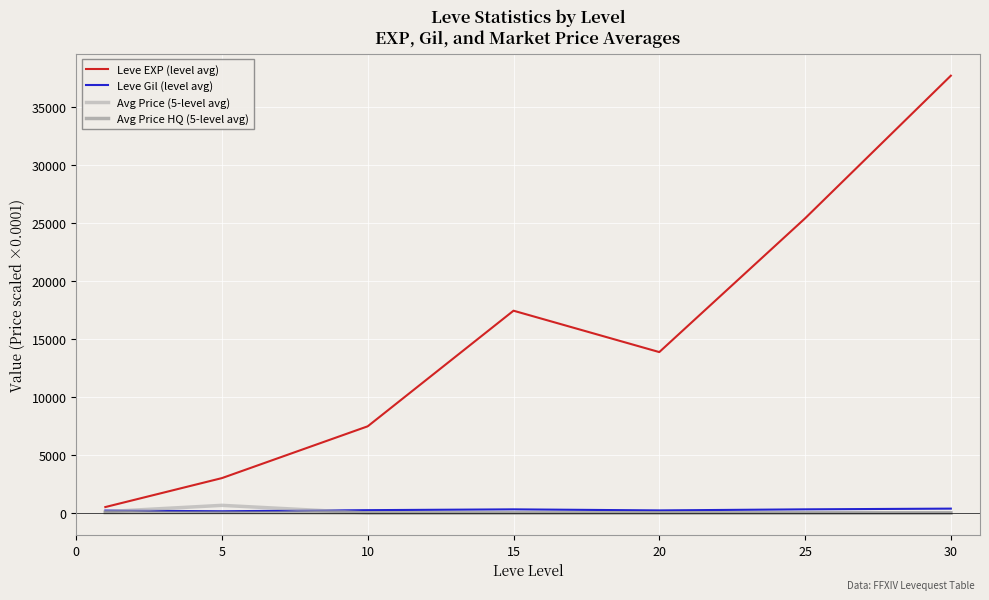

What is the maximum value shown in the chart?

37715.0